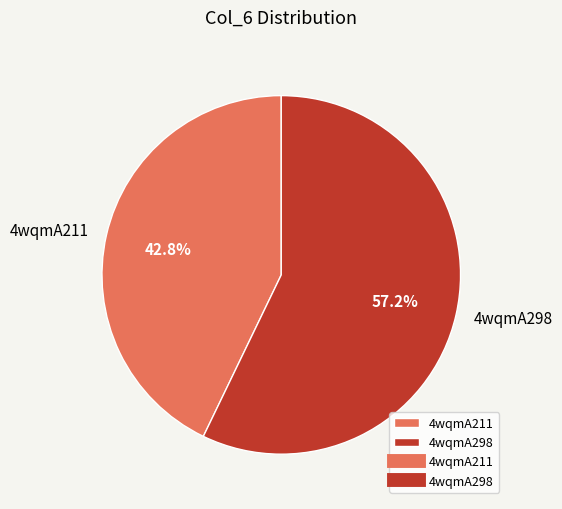

How many slices are in this pie chart?

2